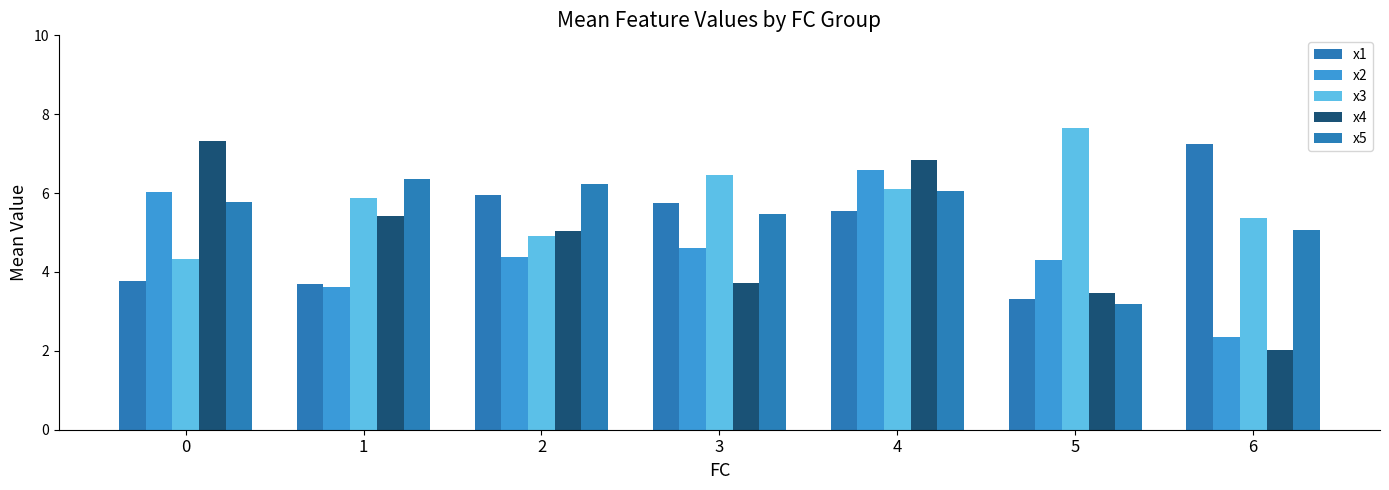

List the series in order of their overall mean, highest first.

x3, x5, x1, x4, x2